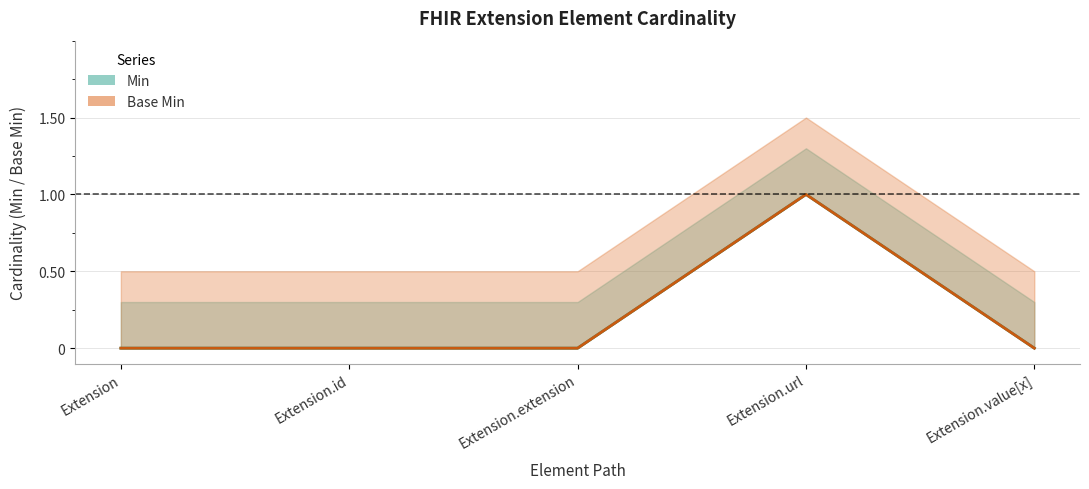

What are all the series names shown in the legend?

Min, Base Min